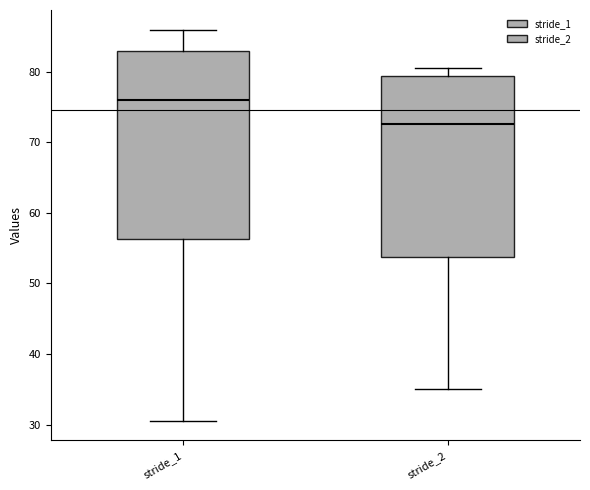

Reading left to right, transcribe this box plot: for each box, give where its median line is, the range the box spans, and where its two whiskers end, as read against the y-axis. The values are not printed on the chart, so give them approximately, as read against the axis.

stride_1: median 76, box 56 to 83, whiskers 31 to 86
stride_2: median 73, box 54 to 79, whiskers 35 to 80